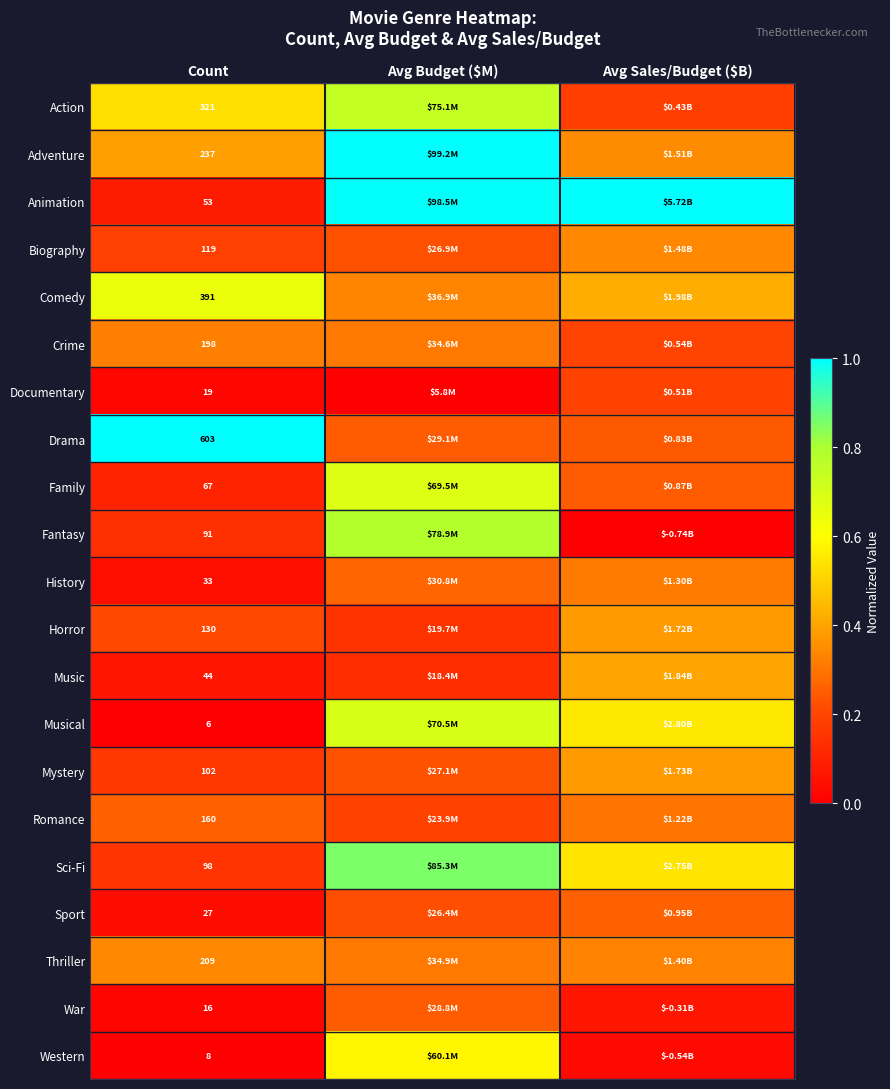

The value of History at Count is 0.1. True or false?

False